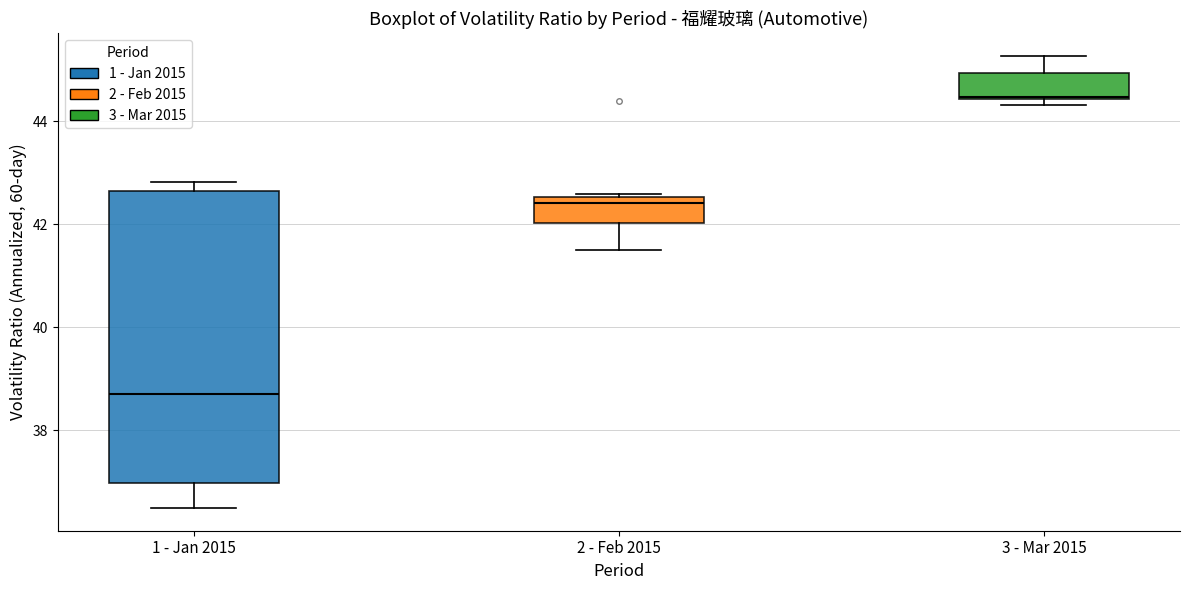

Comparing the boxes themselves (not the whiskers), which one is the tallest?

1 - Jan 2015